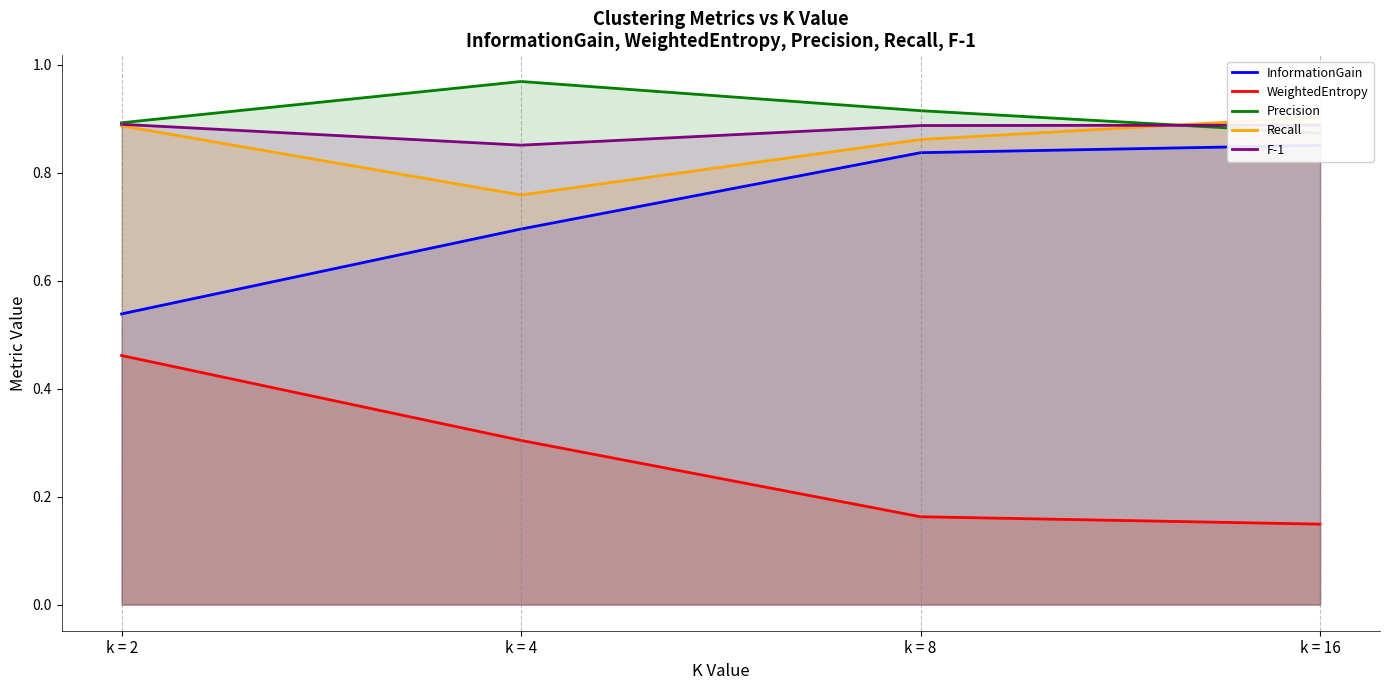

True or false: InformationGain has more than 1 points higher than both neighbors.

False